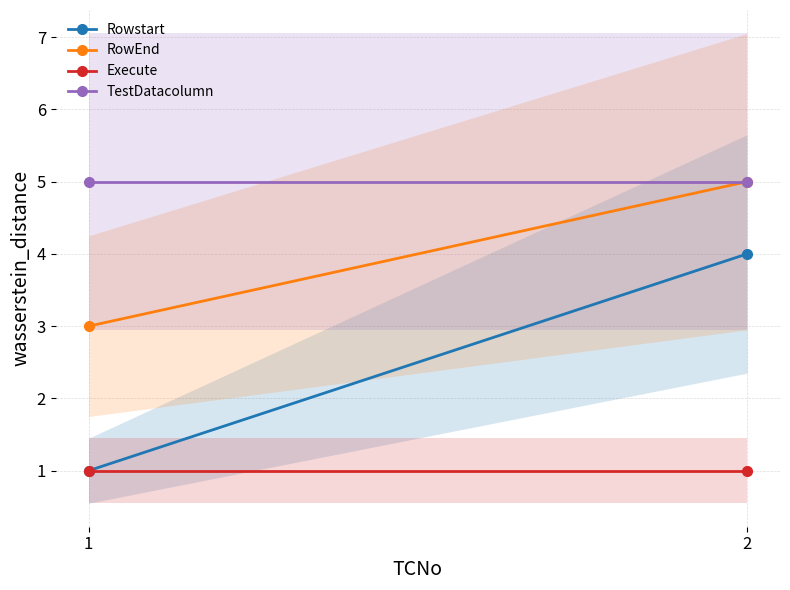

What is the sum of the RowEnd values at 1 and 2?

8